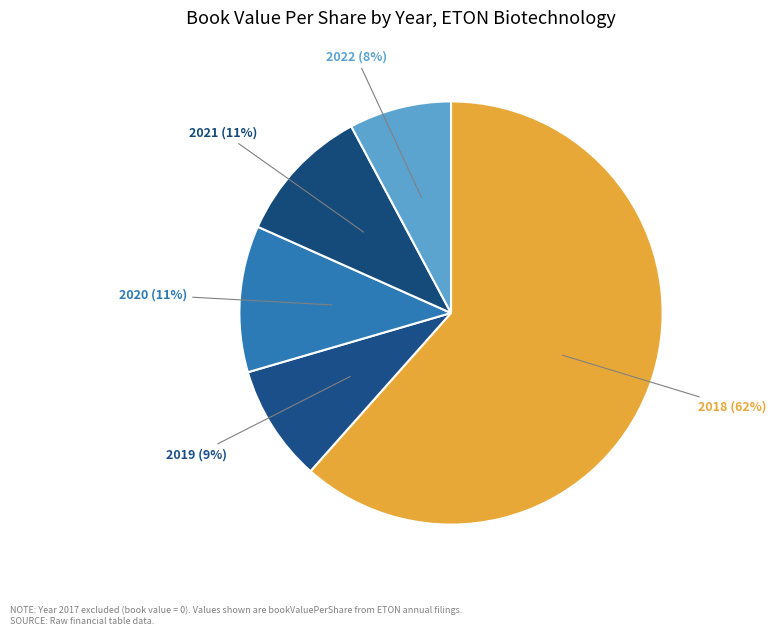

To the nearest percent, what is the average slice percentage?

20%